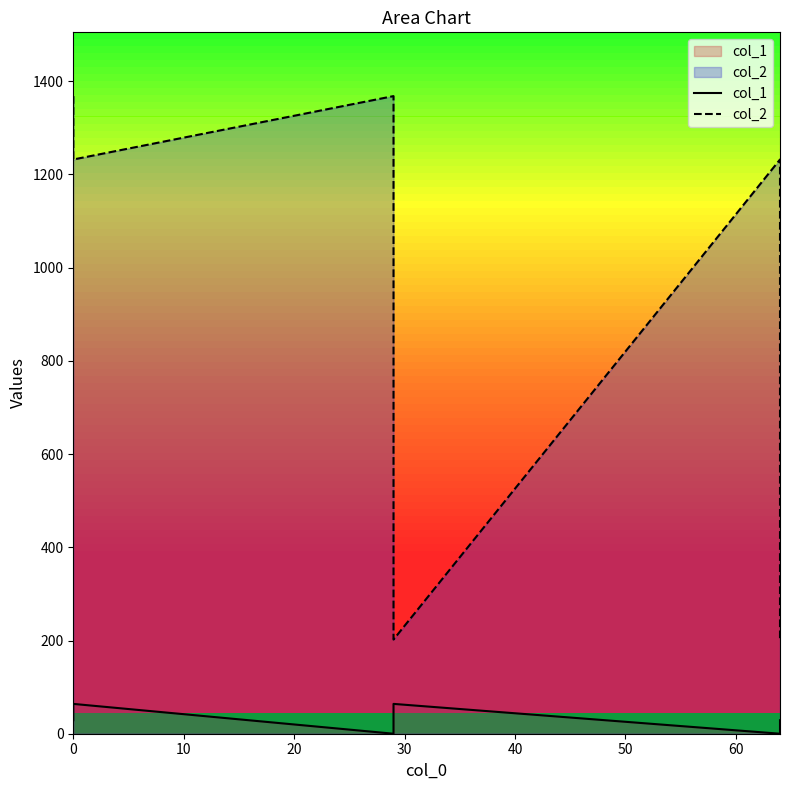

List the series in order of their peak value, highest first.

col_2, col_1